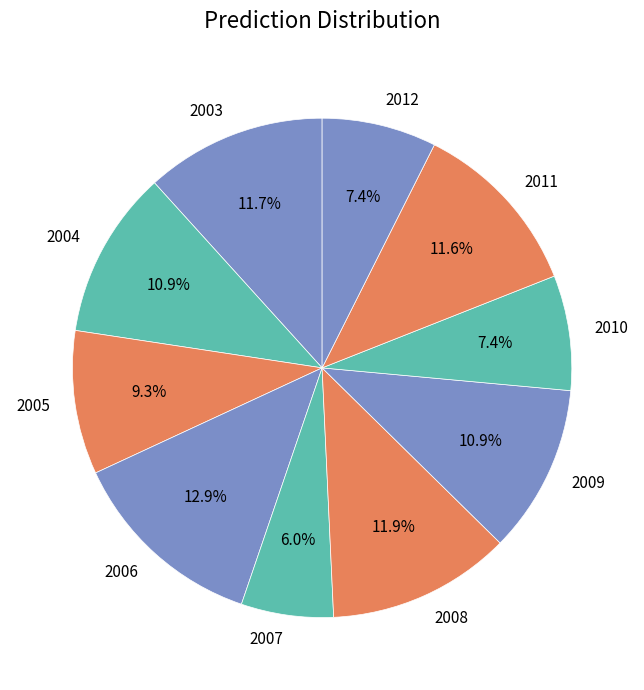

Is it true that 2011 is 12% of the pie?

True